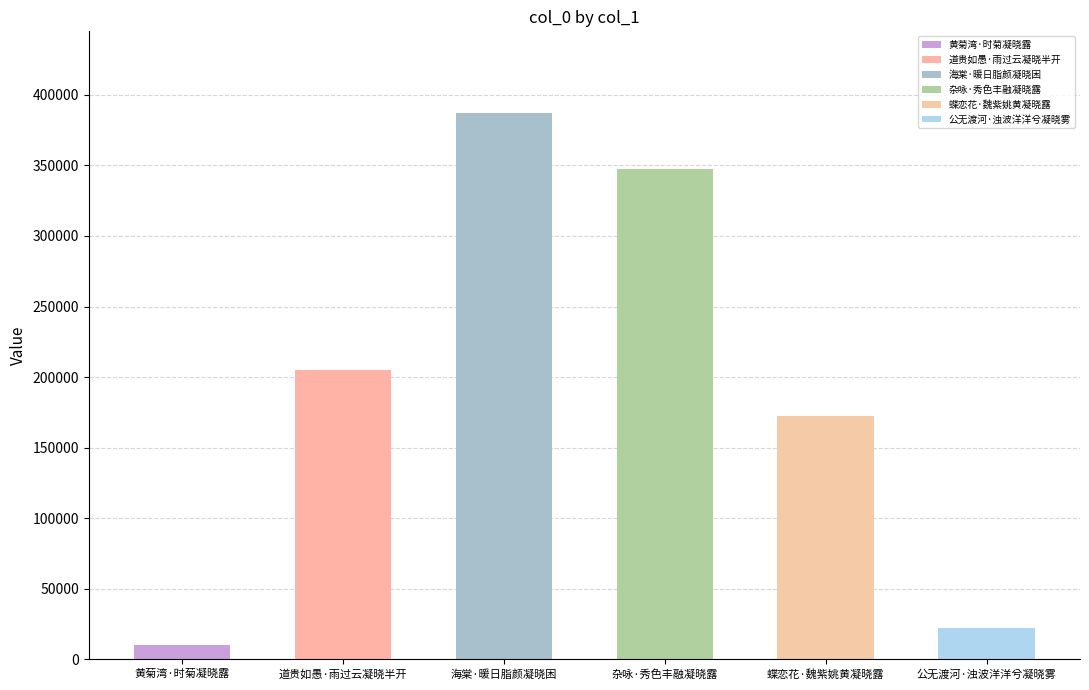

Read the value at 黄菊湾·时菊凝晓露, to the nearest 100.

10500